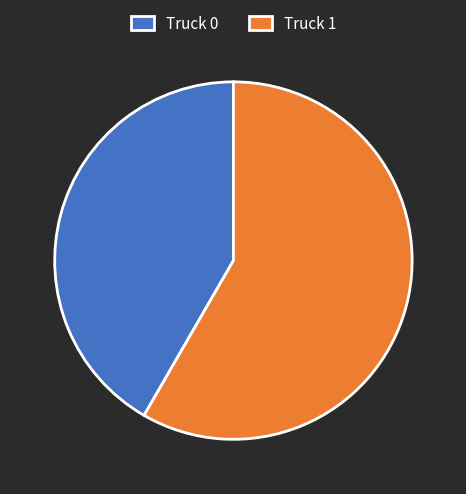

Is there any slice that represents more than half of the pie?

Yes